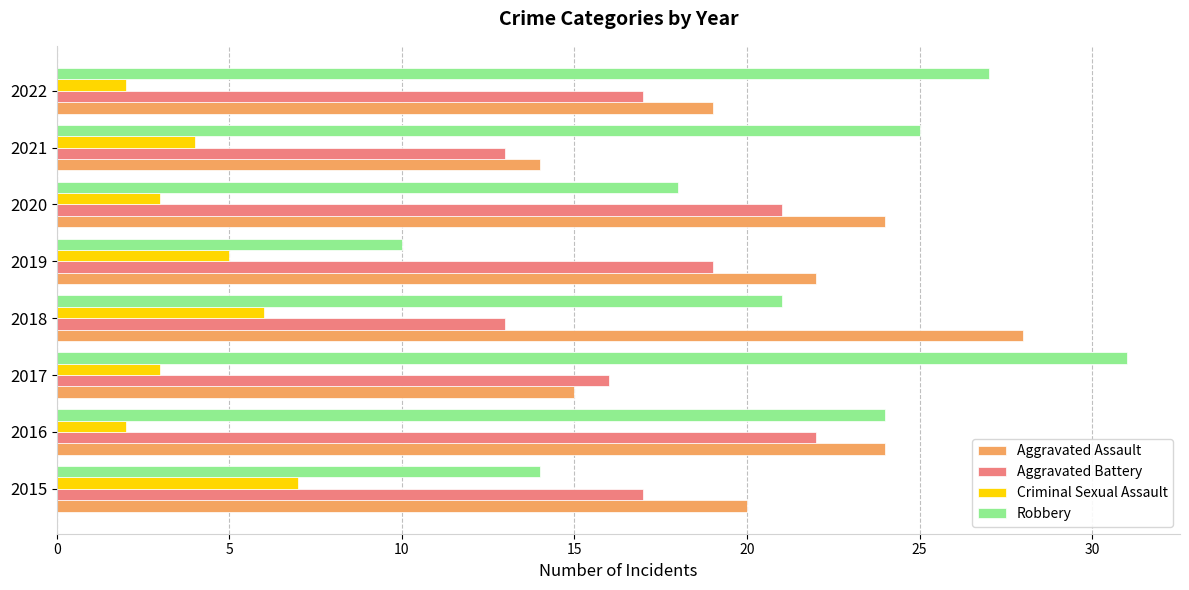

What value does the Aggravated Assault series have at 2021?

14